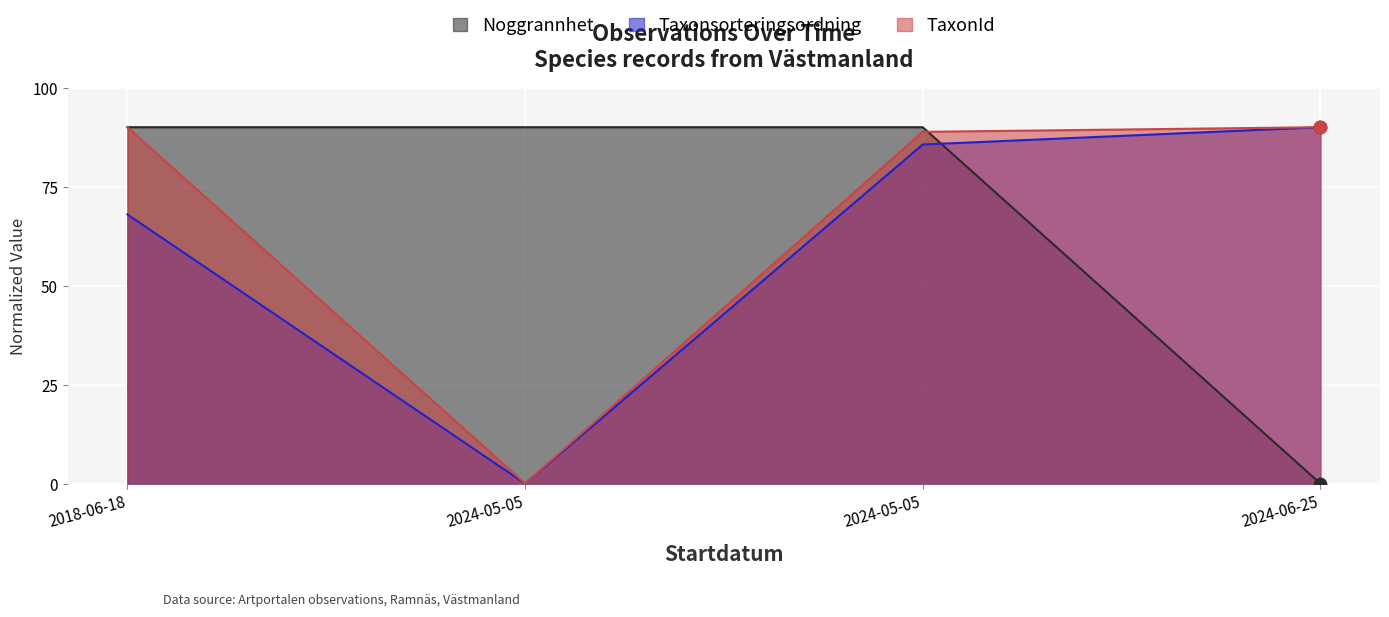

Which series contains the lowest Y value?

Noggrannhet